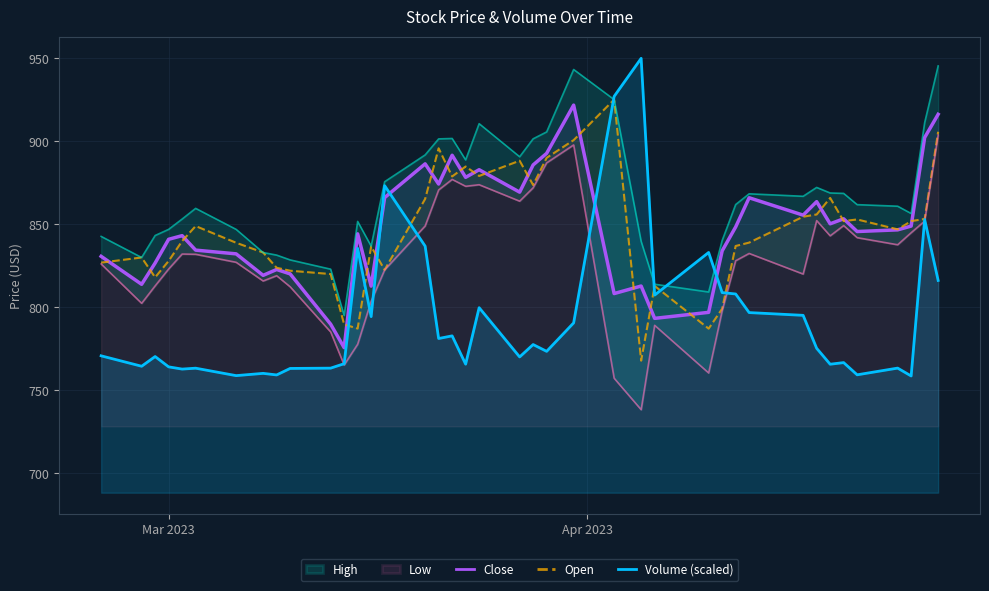

How many lines are shown in the chart?

3